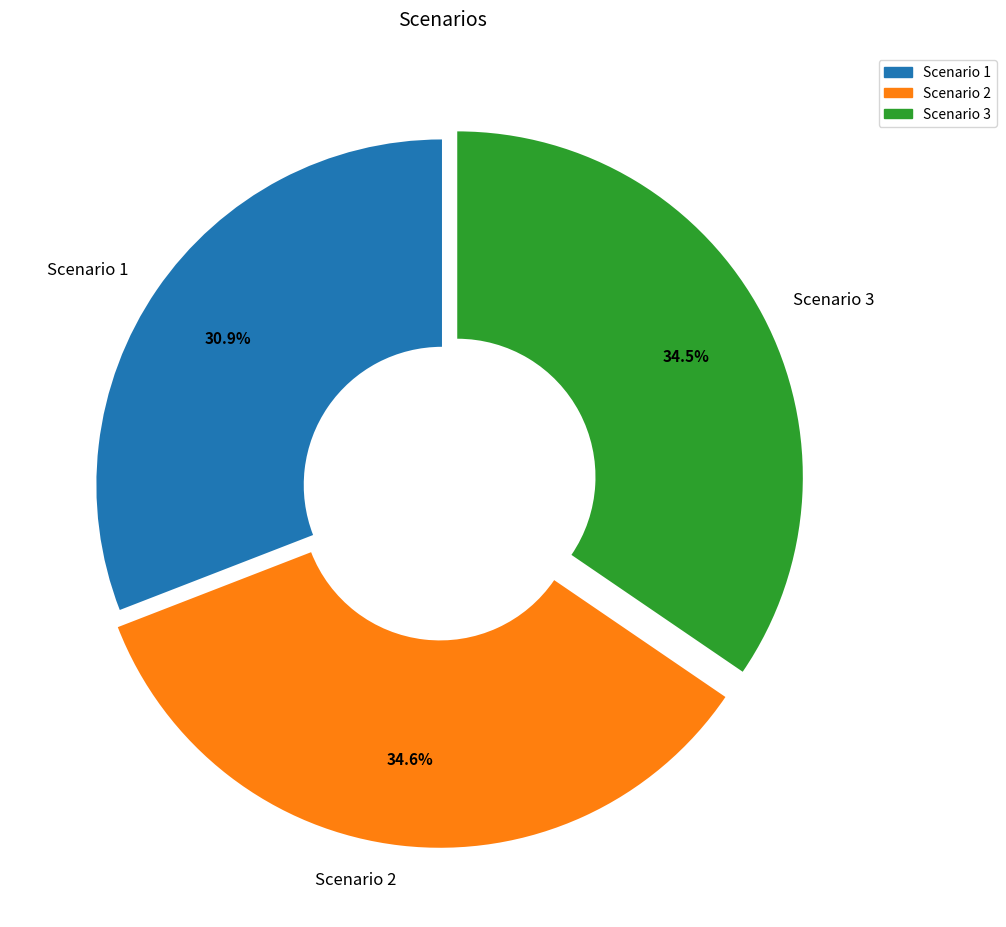

Approximately how many times larger is the value at Scenario 2 compared to Scenario 1?

1.1